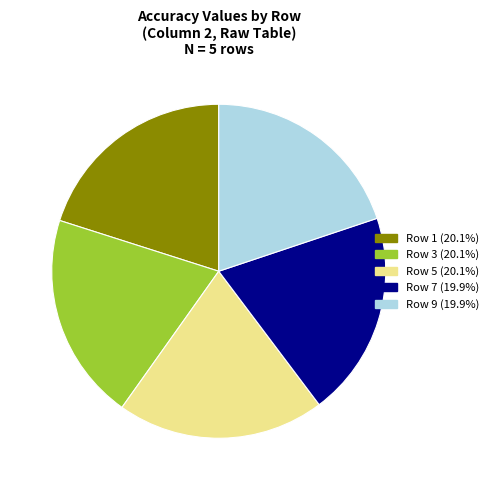

Is there any slice that represents more than half of the pie?

No